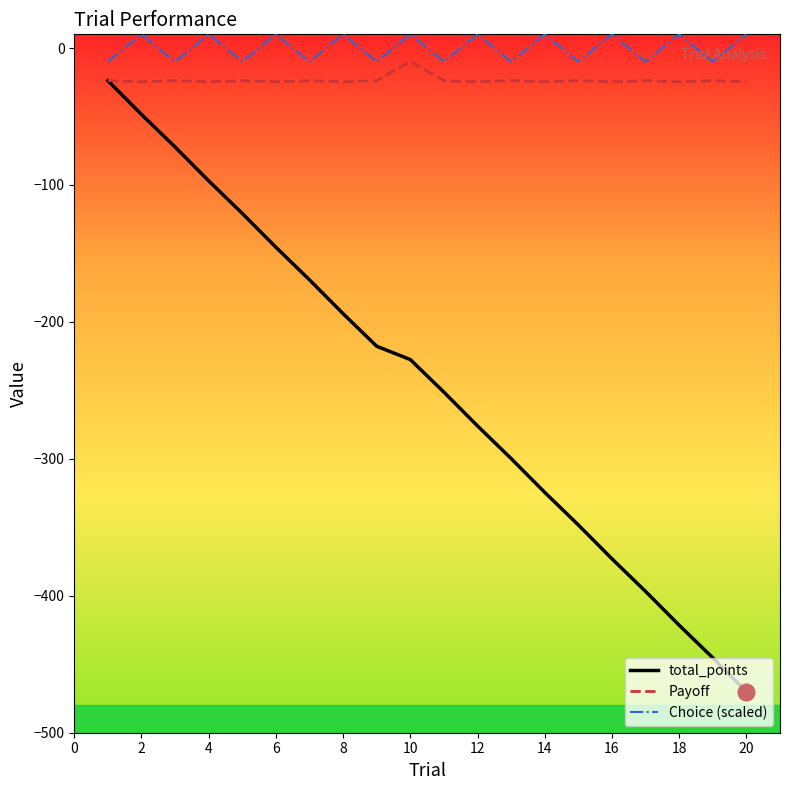

Which series has the widest spread of values?

total_points